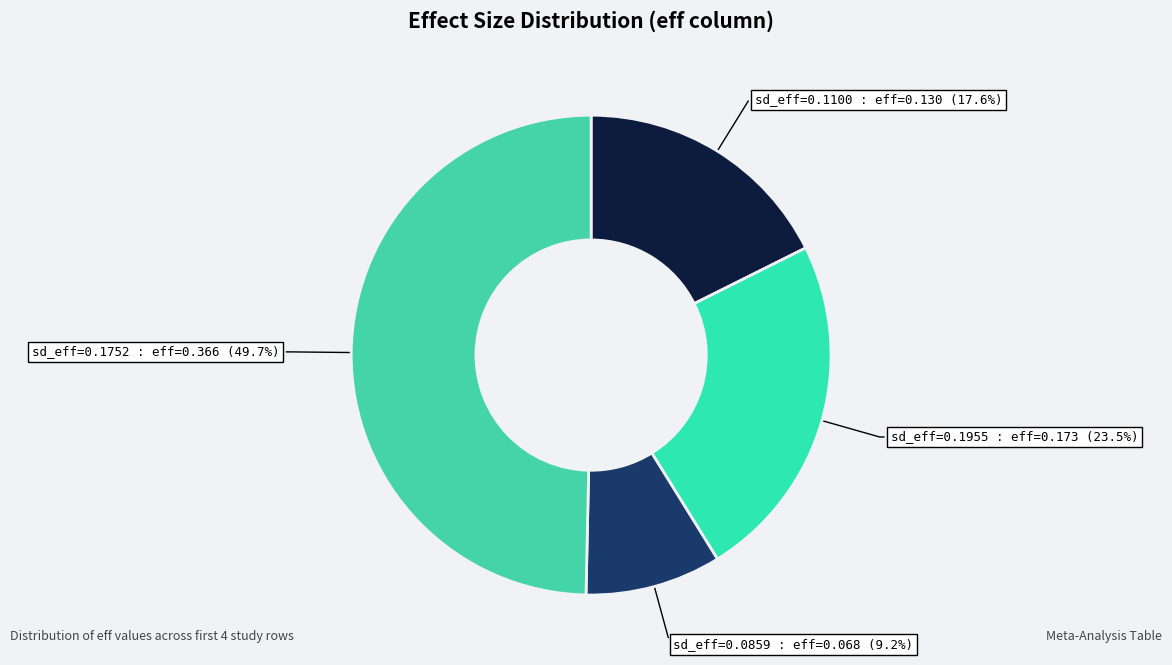

Is there any slice that represents more than half of the pie?

No